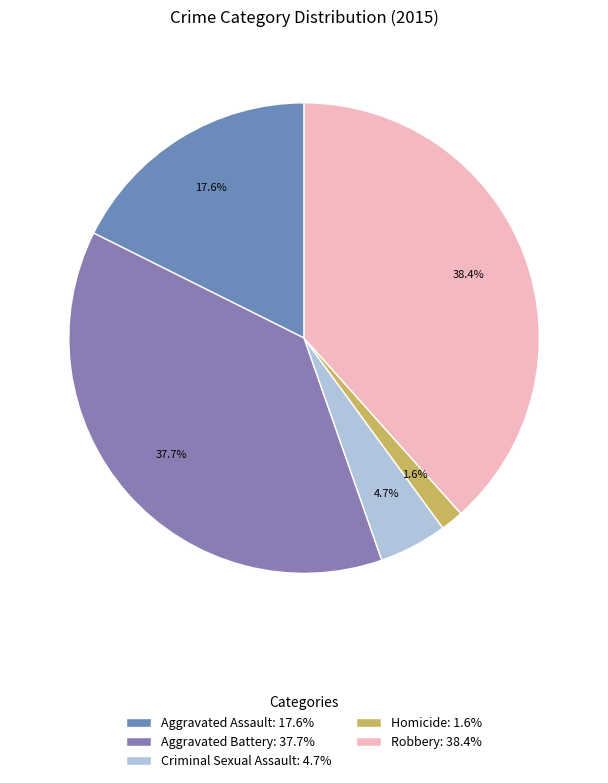

Does Aggravated Assault account for over 50% of the chart?

No